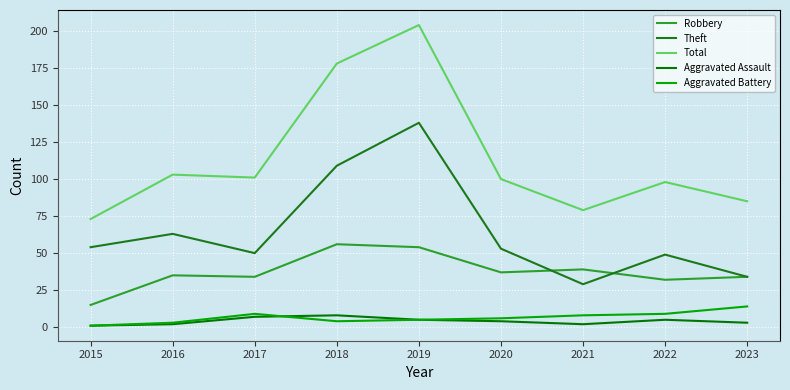

How many lines are shown in the chart?

5